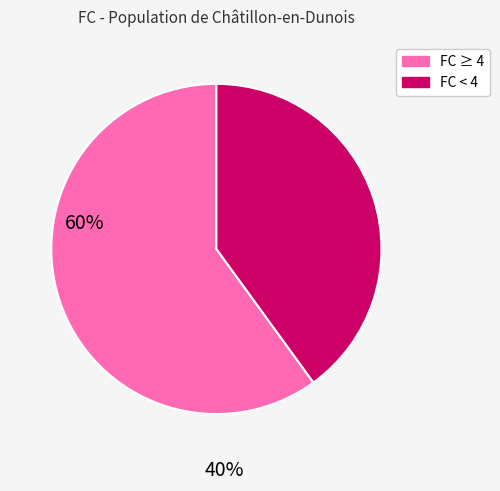

How many segments does this pie chart have?

2